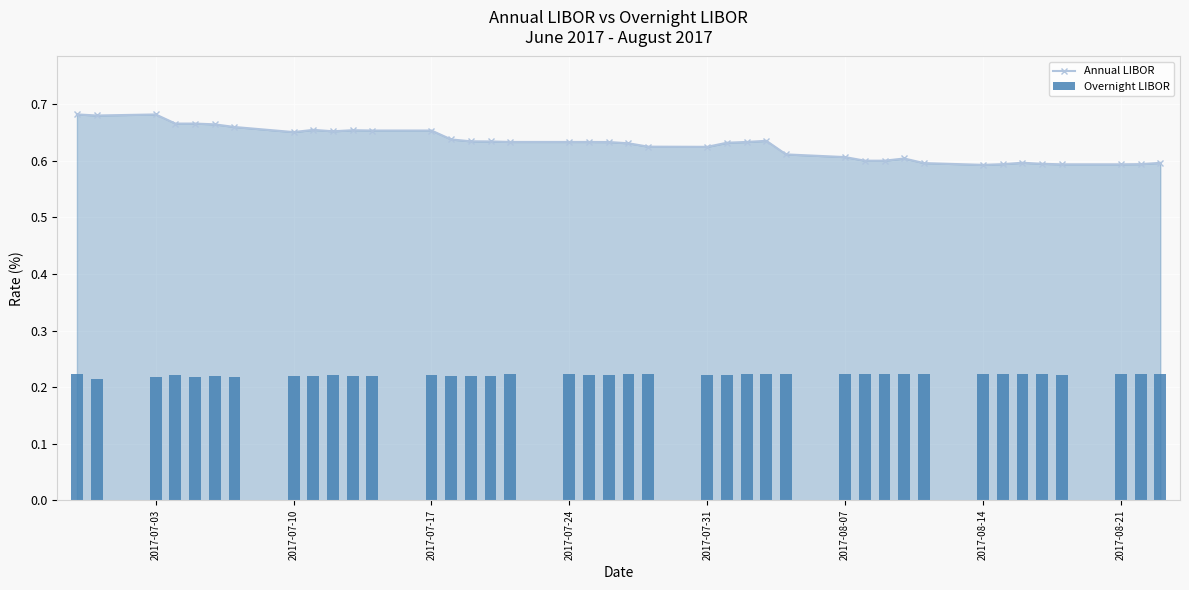

Which series has the largest total across all categories?

Annual LIBOR